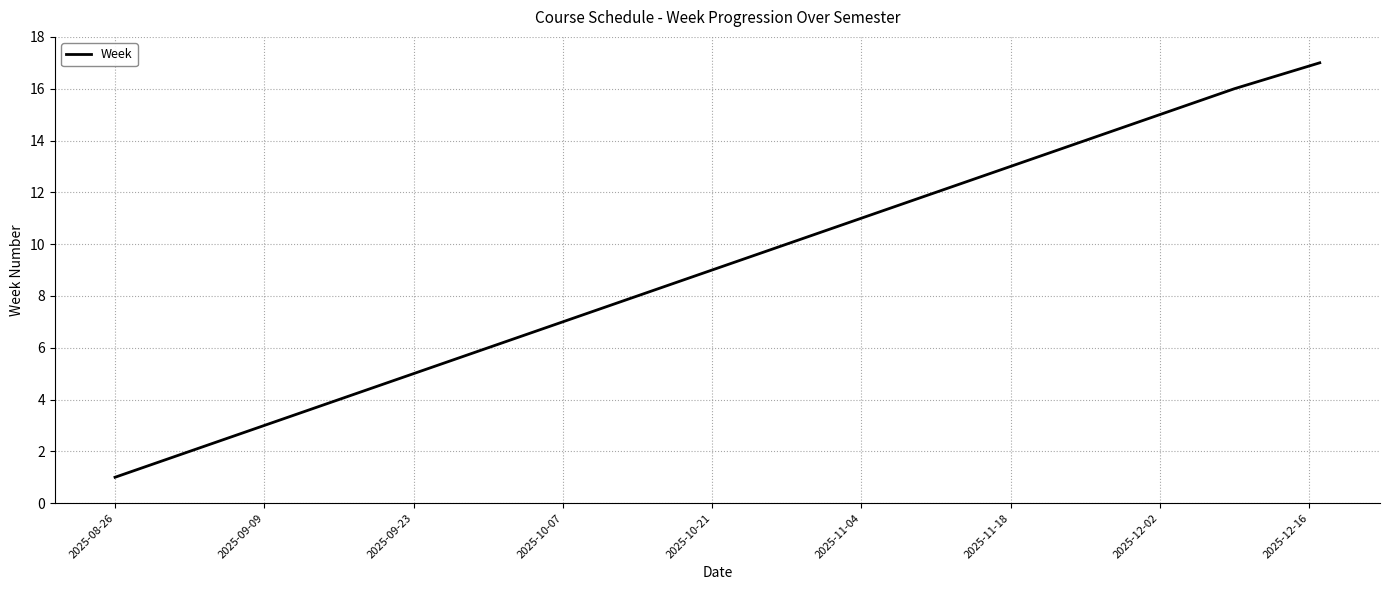

How many values are below 9?

8